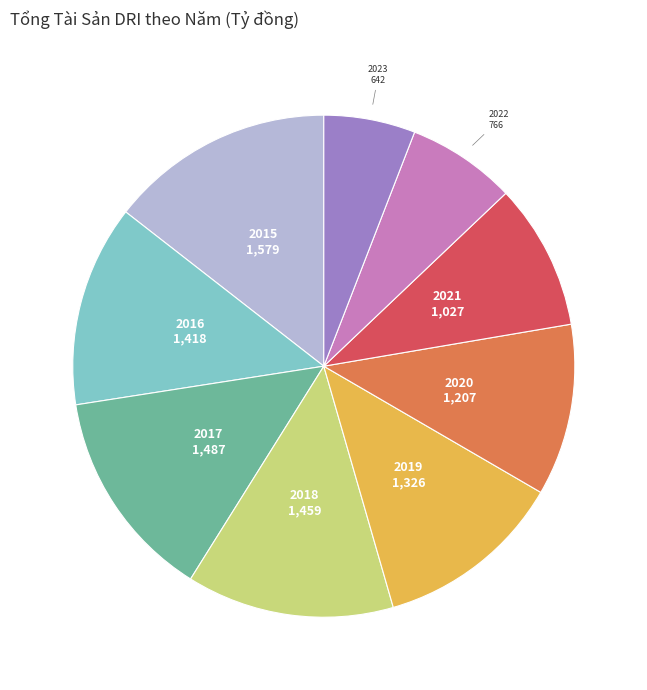

Does any single category account for the majority?

No